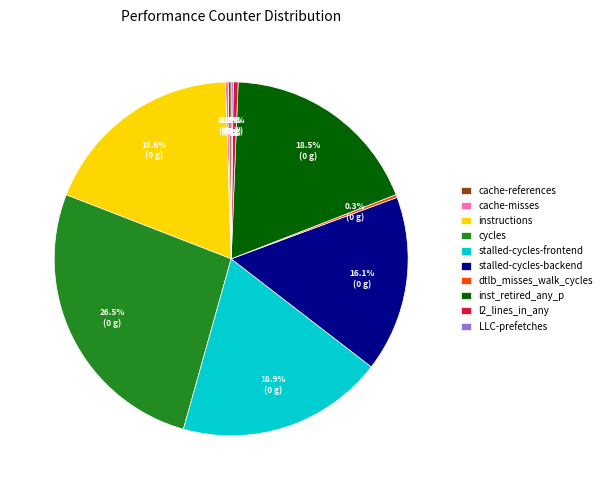

Which slice is the largest?

cycles